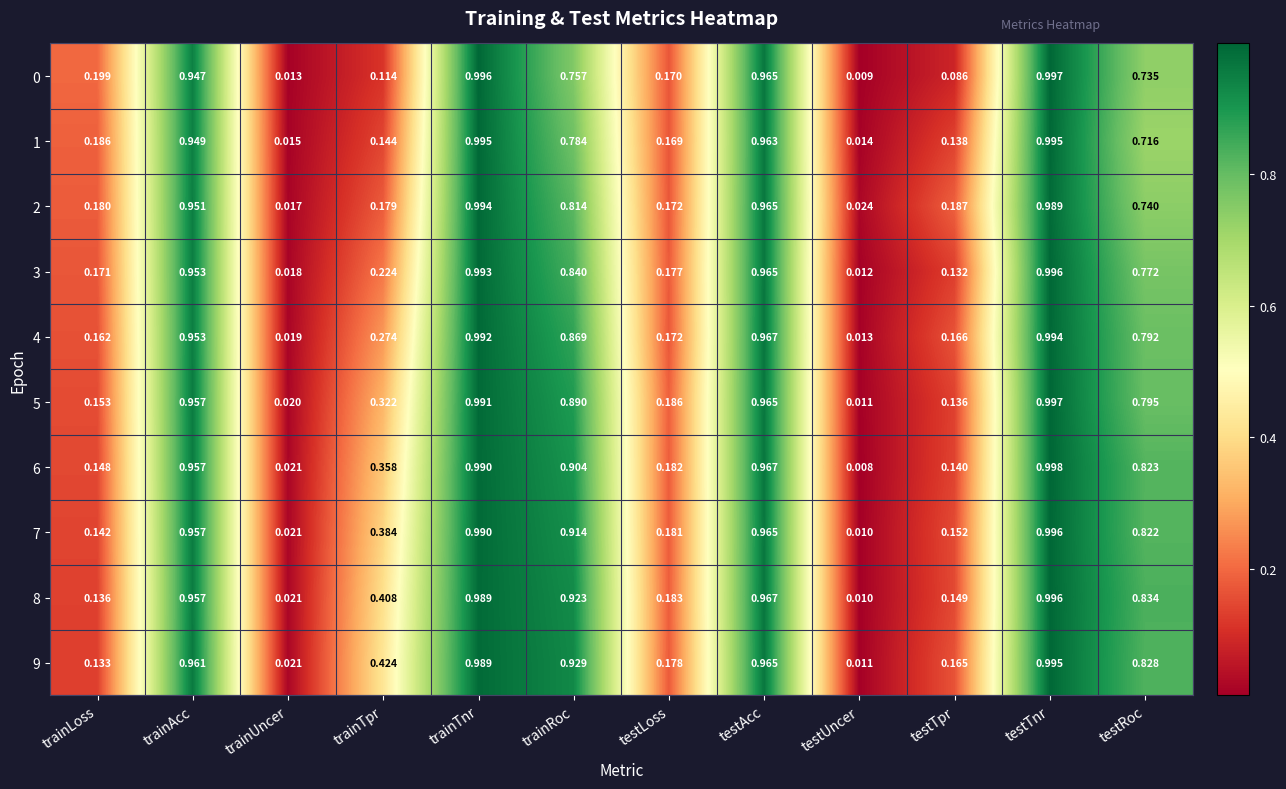

Rank the categories by 0 value from highest to lowest.

testTnr, trainTnr, testAcc, trainAcc, trainRoc, testRoc, trainLoss, testLoss, trainTpr, testTpr, trainUncer, testUncer